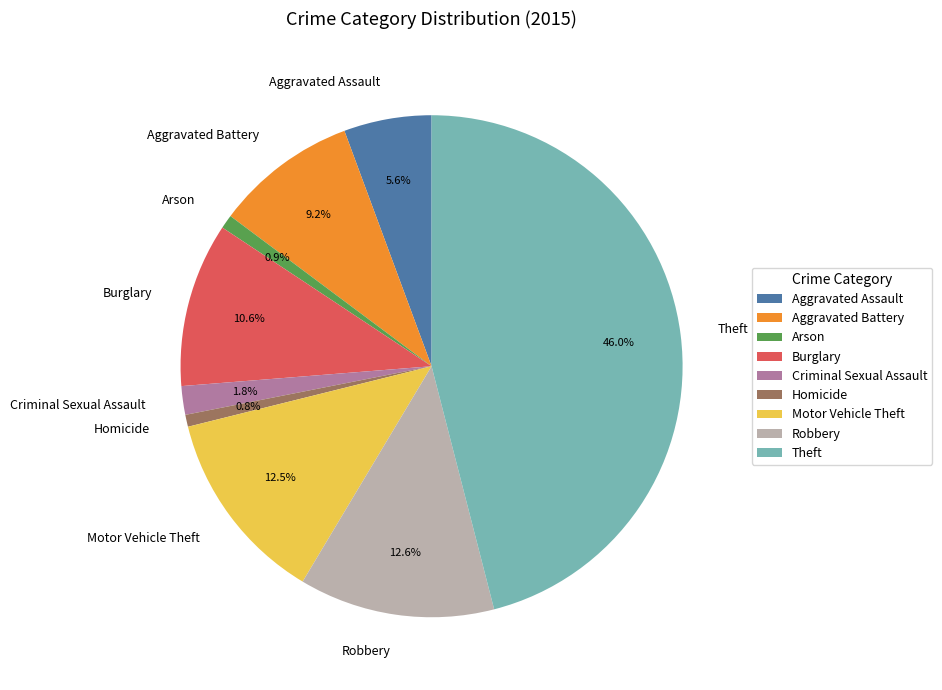

To the nearest percent, what is the difference between the Motor Vehicle Theft and Homicide slice percentages?

12%